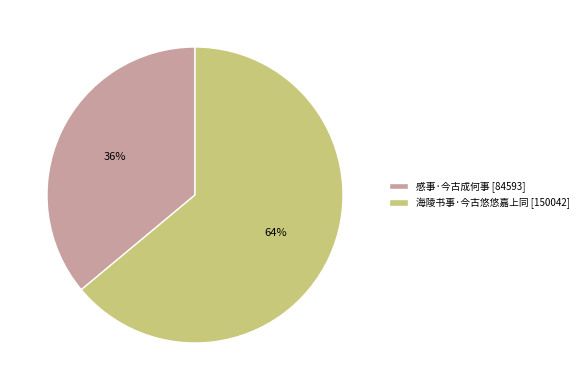

Combined, do 感事·今古成何事 [84593] and 海陵书事·今古悠悠嘉上同 [150042] account for over 50%?

Yes